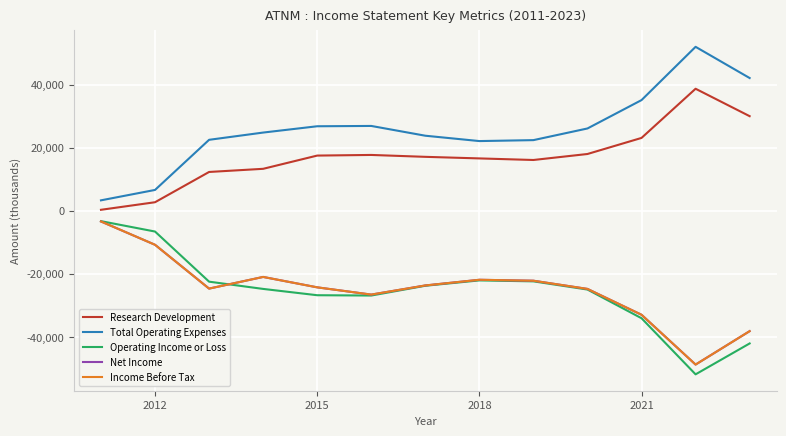

Is this an area chart (filled region under the line)?

No